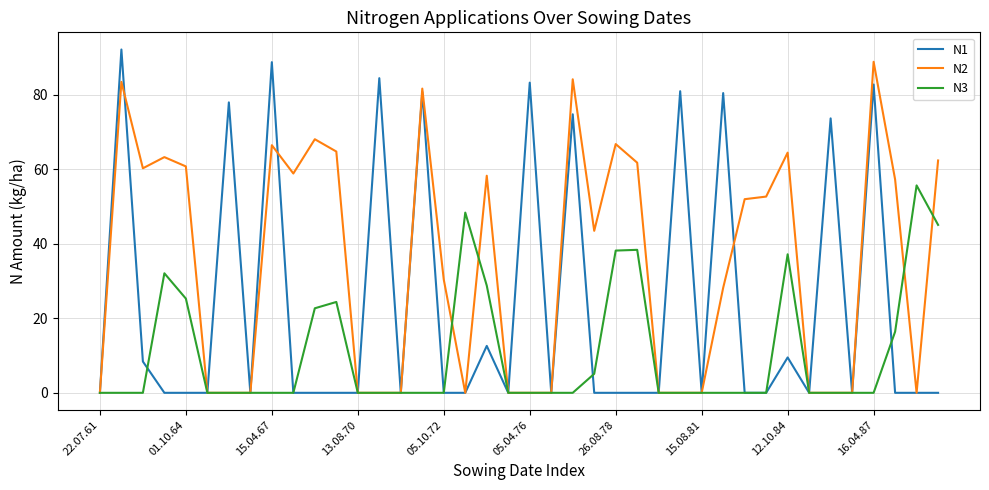

Does the chart have visible grid lines?

Yes